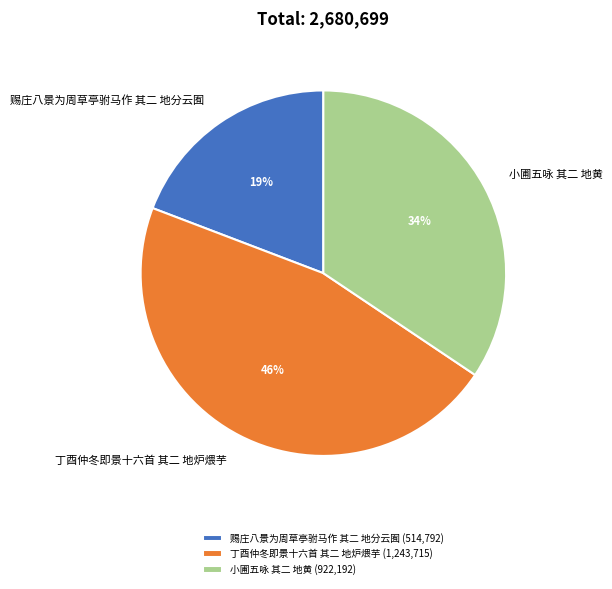

Is 小圃五咏 其二 地黄 the majority of the pie?

No